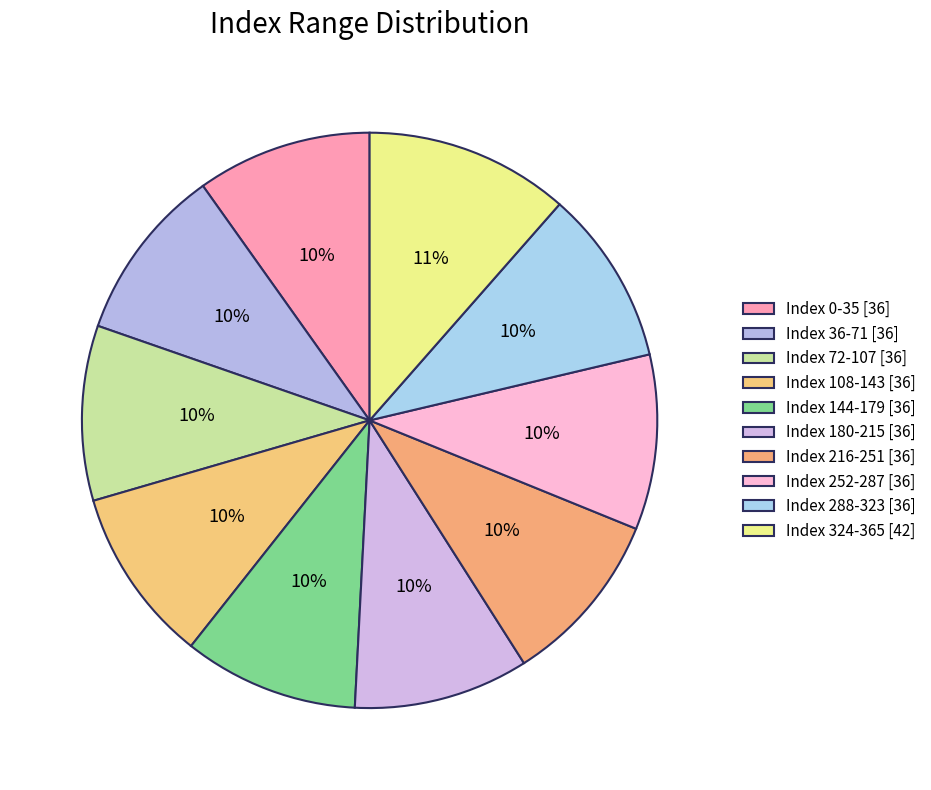

Is there a majority slice in this chart?

No